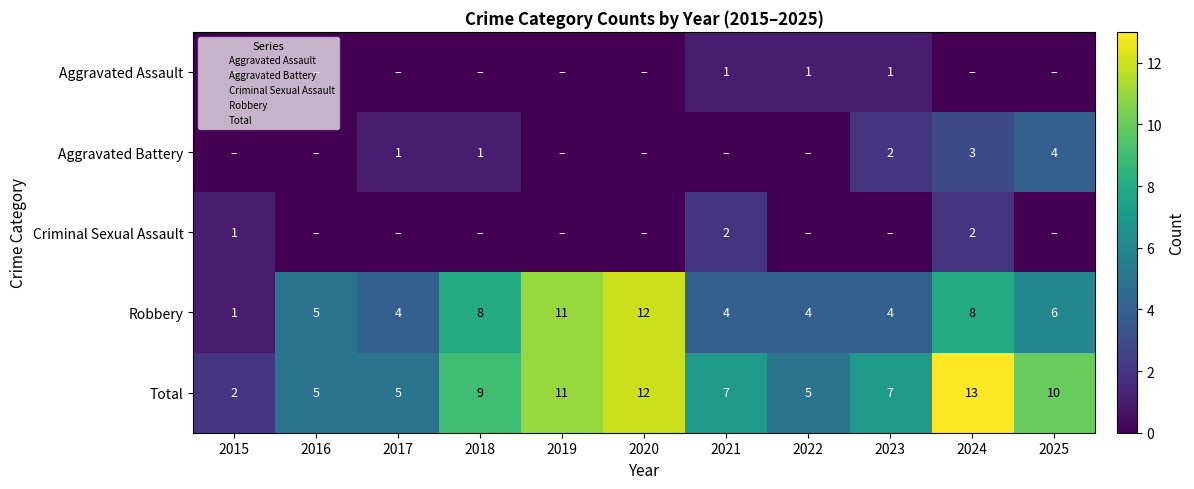

Which category has the lowest value in the Aggravated Battery series?

2015